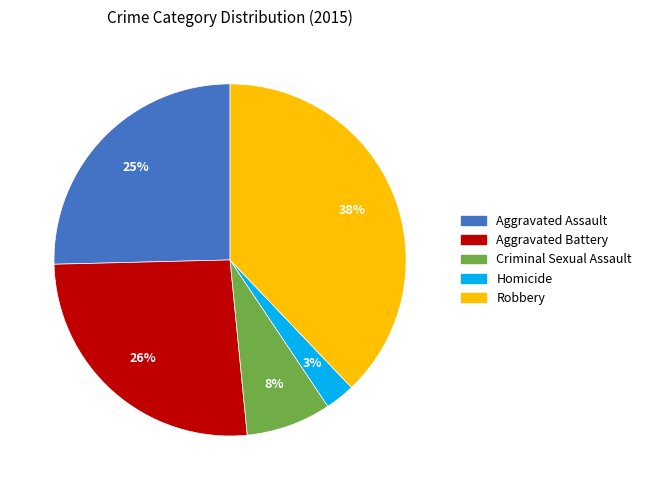

Count the number of slices in the pie.

5